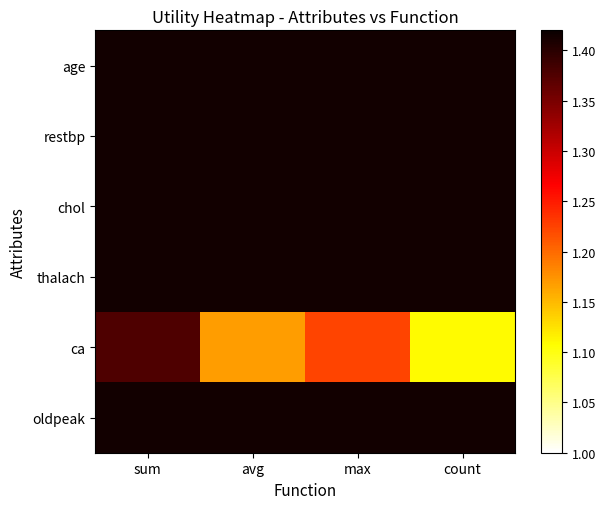

Reading right to left, list all the values displayed in this chart.

age: count=1.4	max=1.4	avg=1.4	sum=1.4
restbp: count=1.4	max=1.4	avg=1.4	sum=1.4
chol: count=1.4	max=1.4	avg=1.4	sum=1.4
thalach: count=1.4	max=1.4	avg=1.4	sum=1.4
ca: count=1.1	max=1.2	avg=1.2	sum=1.4
oldpeak: count=1.4	max=1.4	avg=1.4	sum=1.4